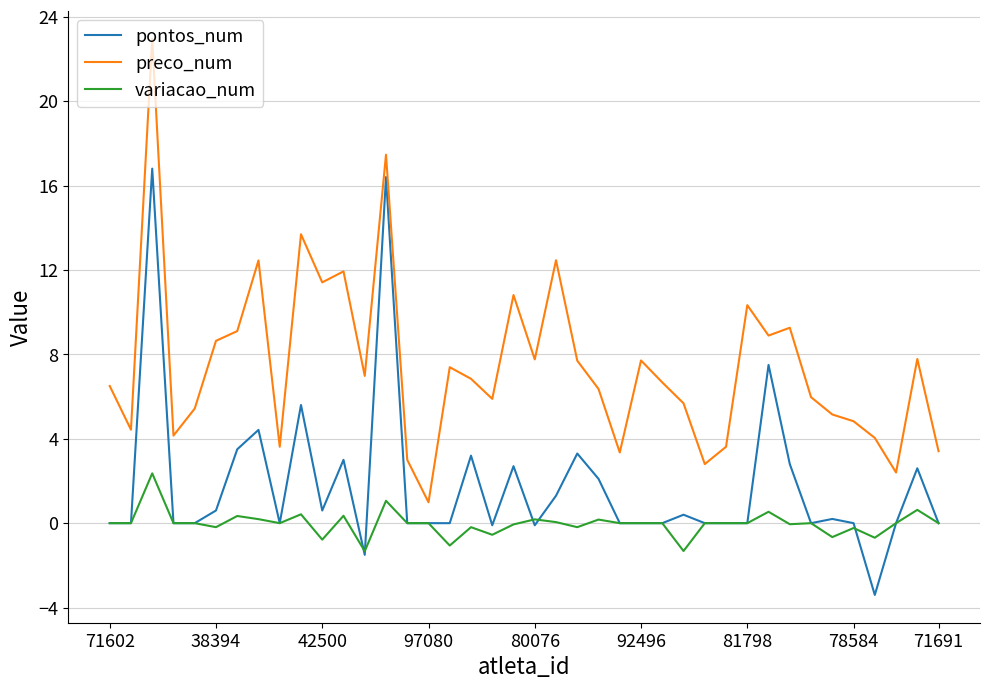

True or false: pontos_num and preco_num cross at least once.

False